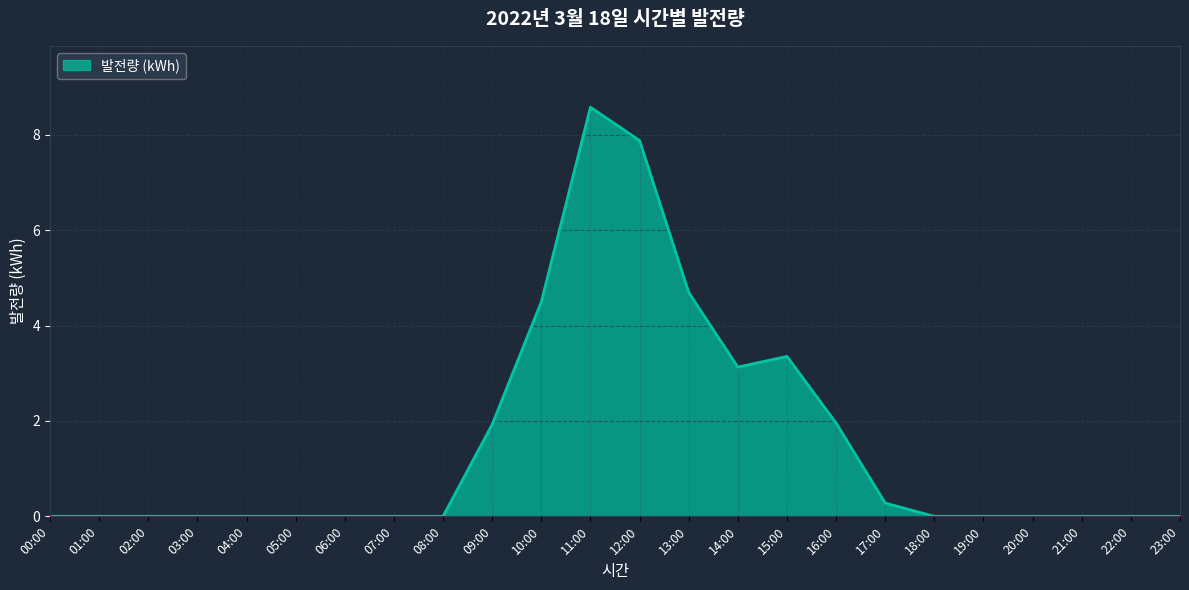

Does the chart display data point markers on the line(s)?

No